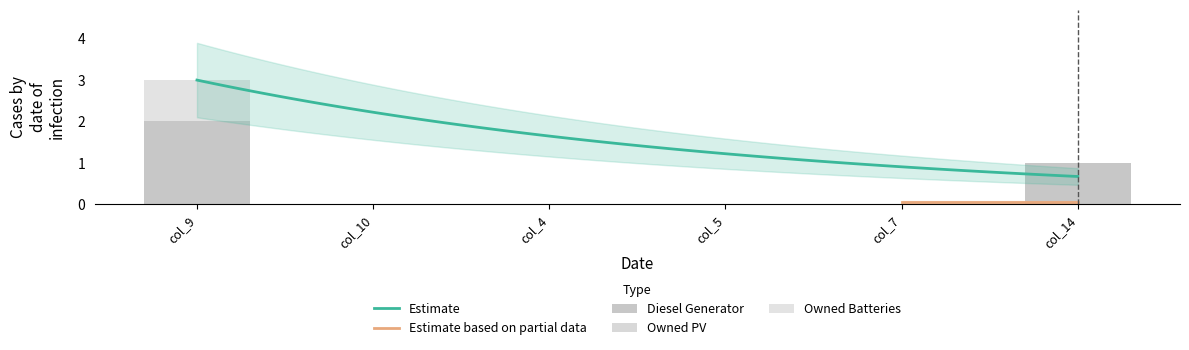

Between col_9 and col_7, which series saw the biggest shift?

Diesel Generator